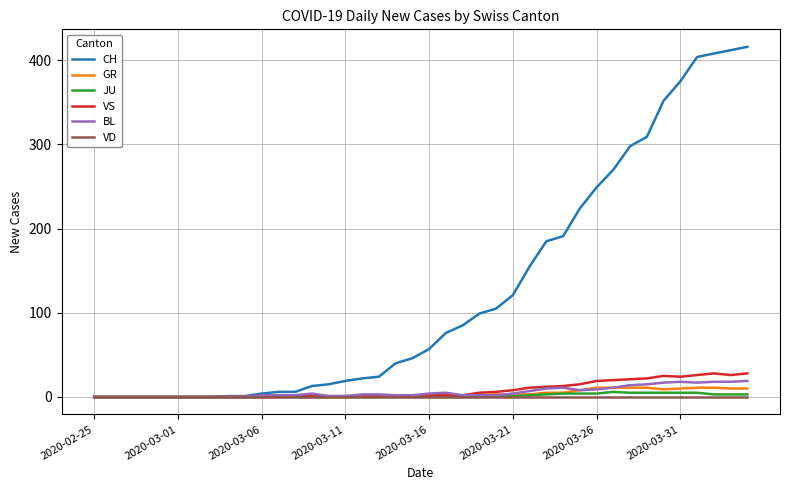

Which series has the largest total across all categories?

CH